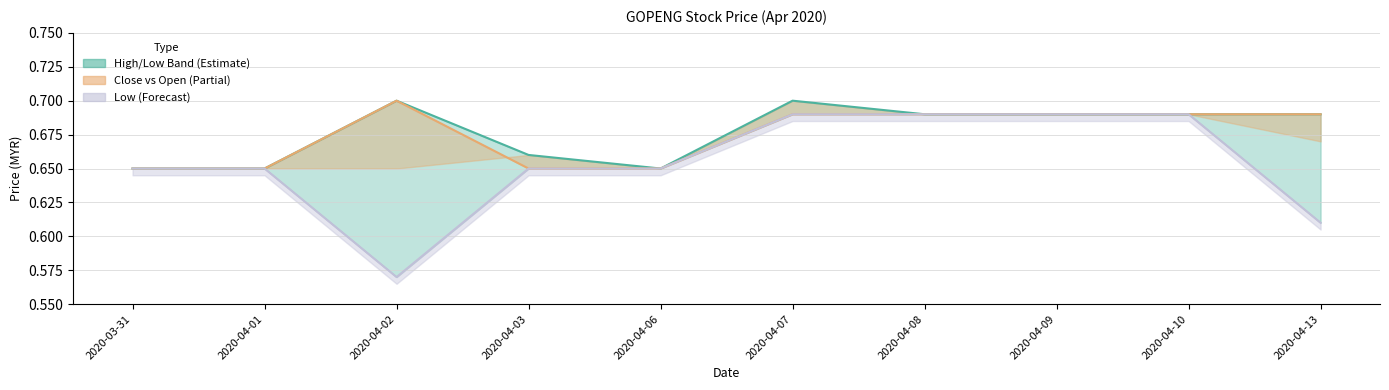

Between 2020-04-10 and 2020-03-31, which is larger?

2020-04-10